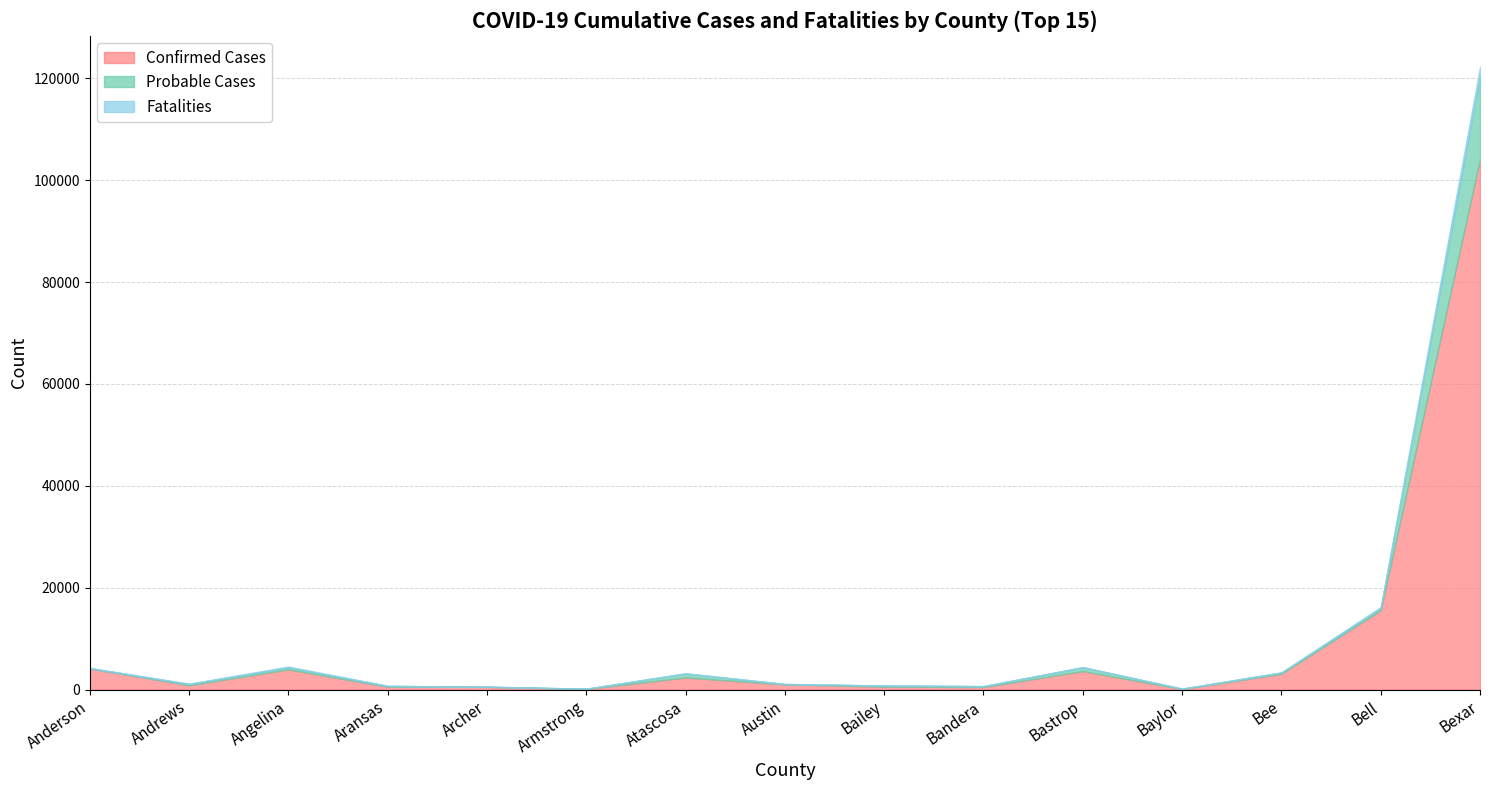

How many interior local valleys does the Confirmed Cases series have?

4